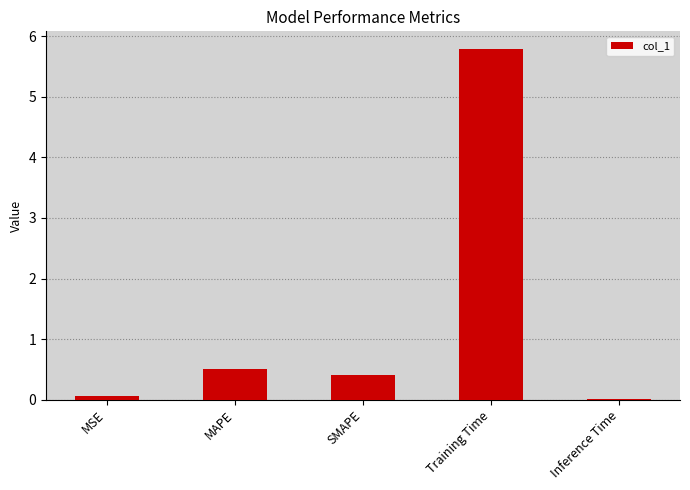

What is the sum of all values?

6.8